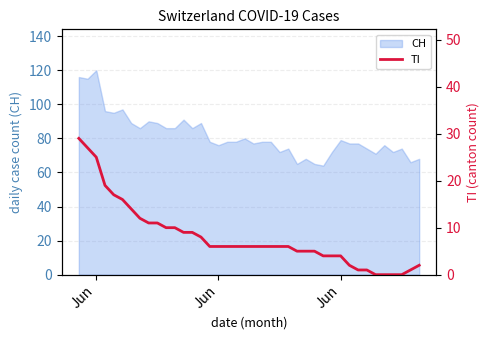

Does the chart have visible grid lines?

Yes